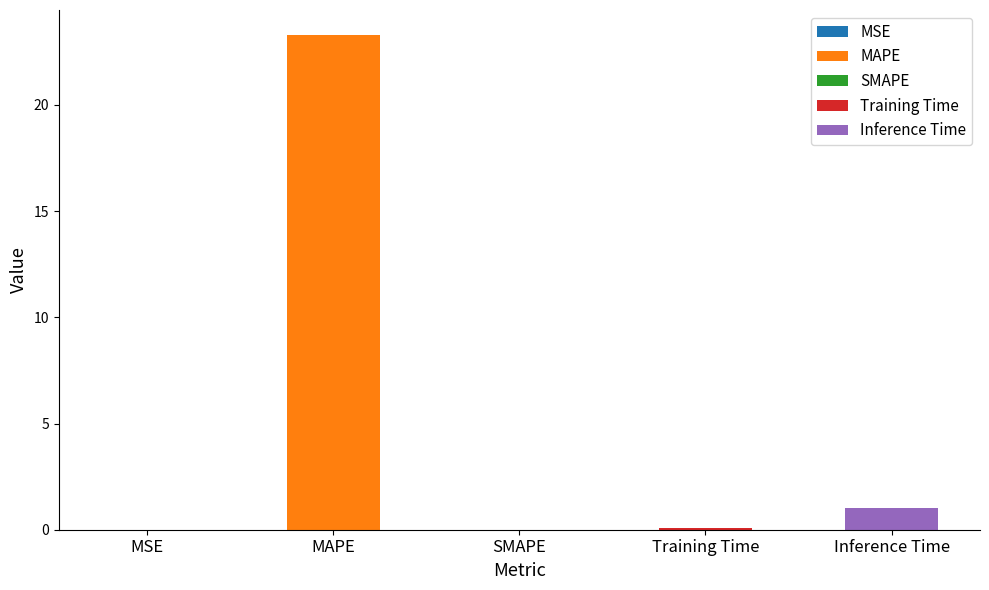

What is the greatest value displayed?

23.3